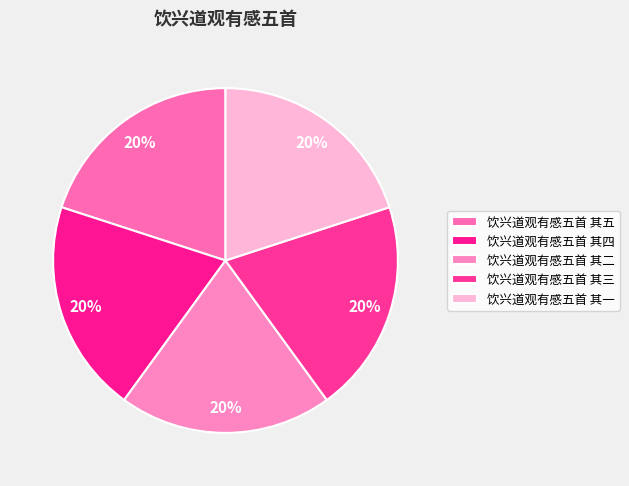

Is the sum of 饮兴道观有感五首 其二 and 饮兴道观有感五首 其四 greater than half?

No